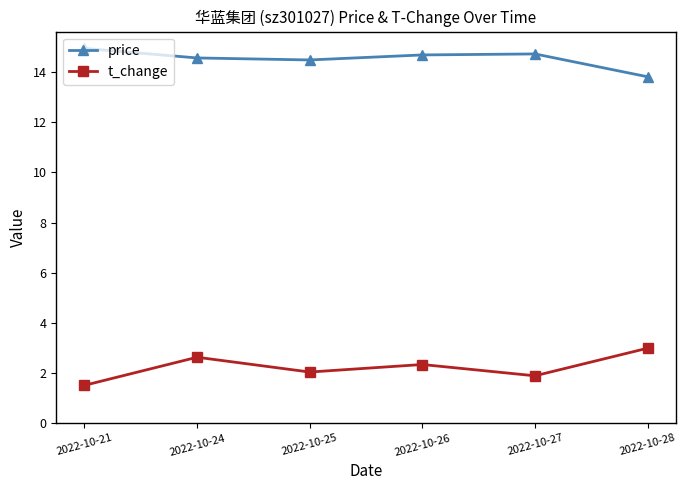

True or false: price and t_change cross at least once.

False